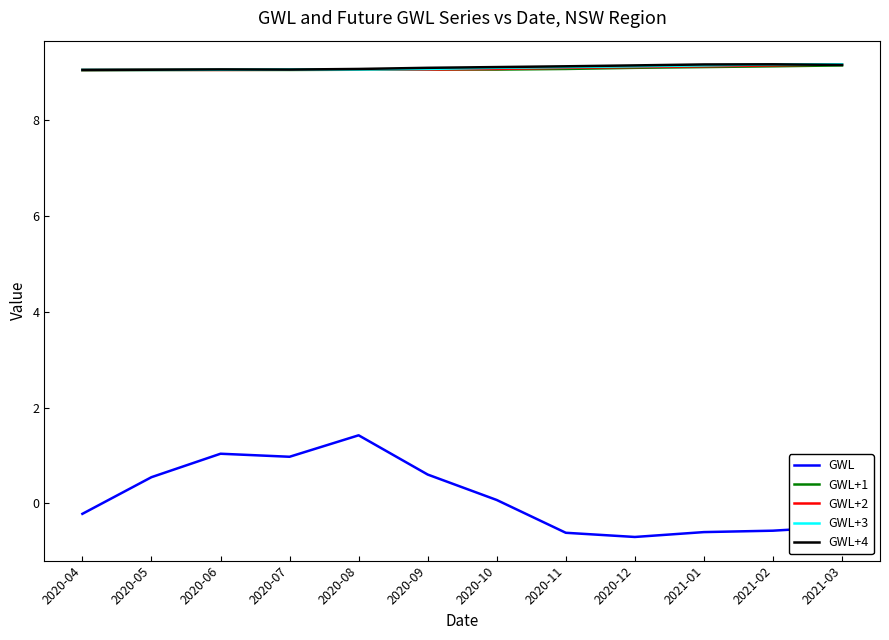

What position from the left is 2020-10?

7